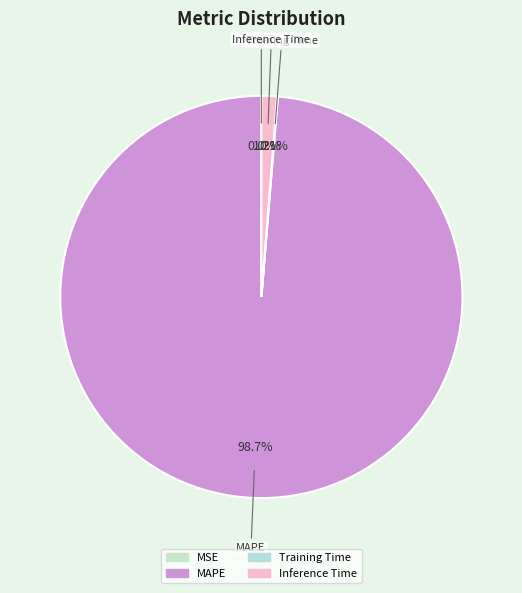

Does any single category account for the majority?

Yes